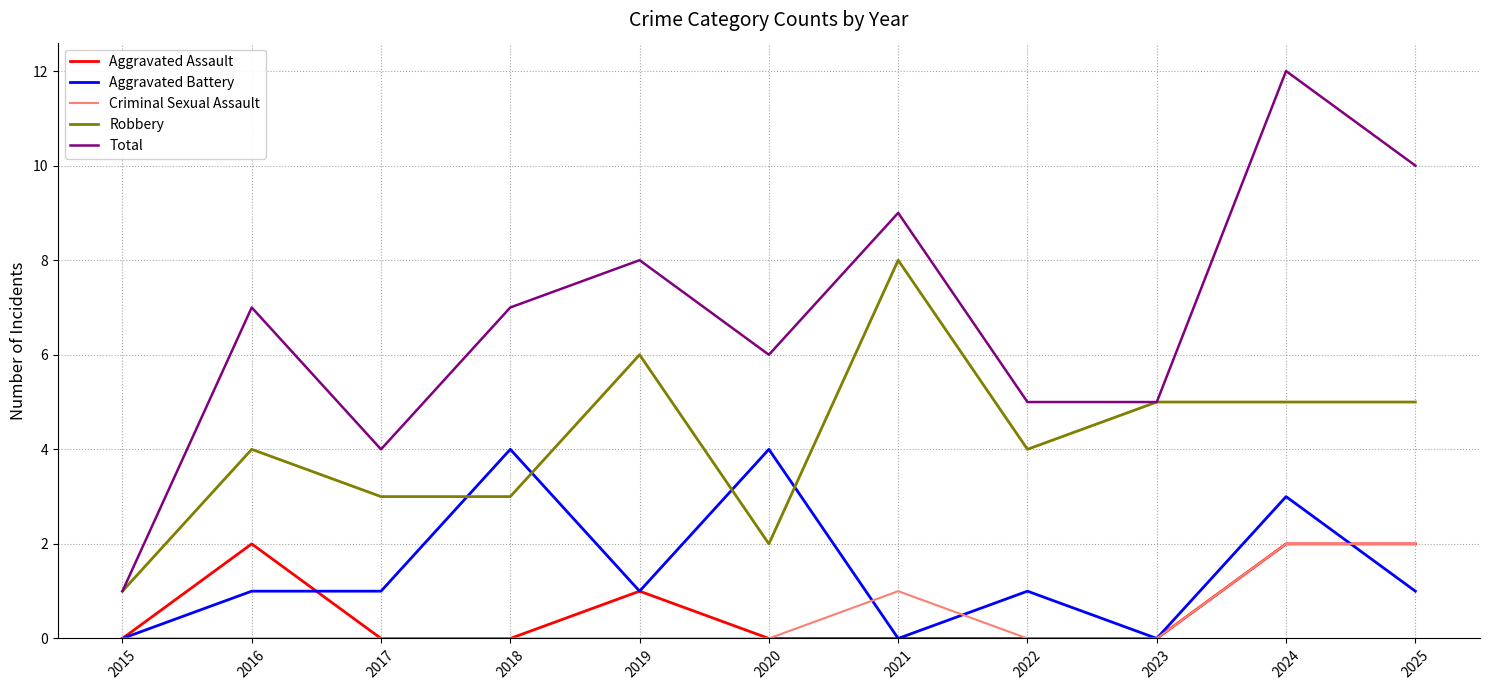

At 2016, list the series in order from smallest to largest.

Criminal Sexual Assault, Aggravated Battery, Aggravated Assault, Robbery, Total